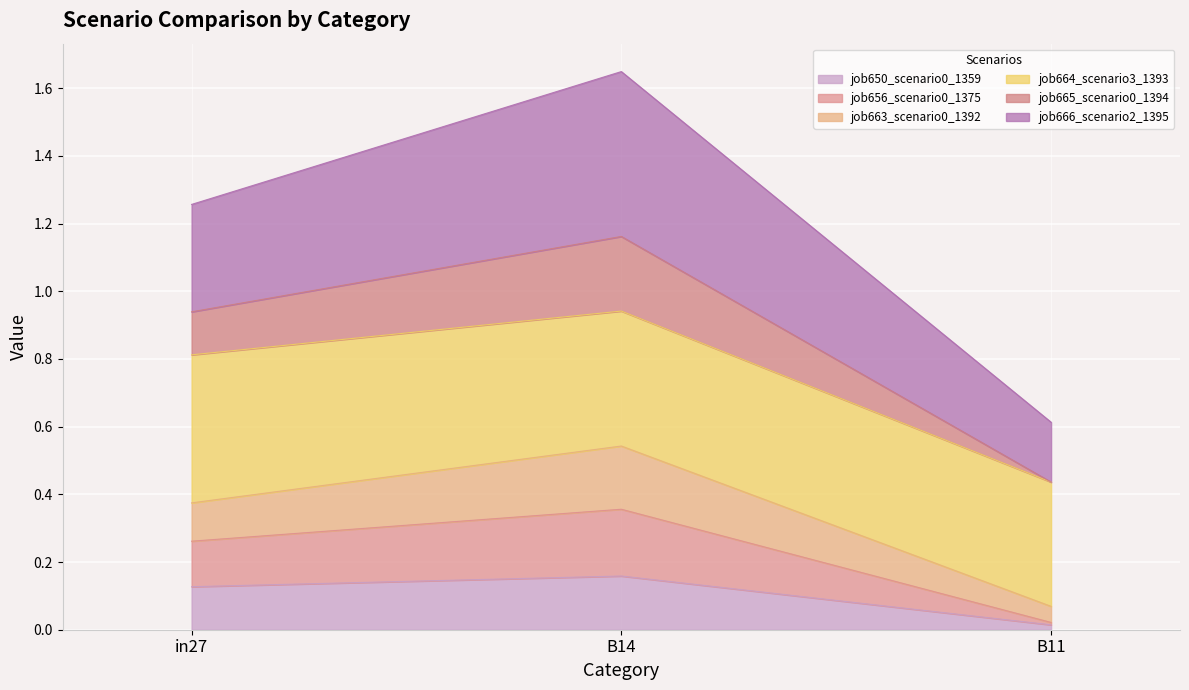

What is the average value of the job650_scenario0_1359 series?

0.1